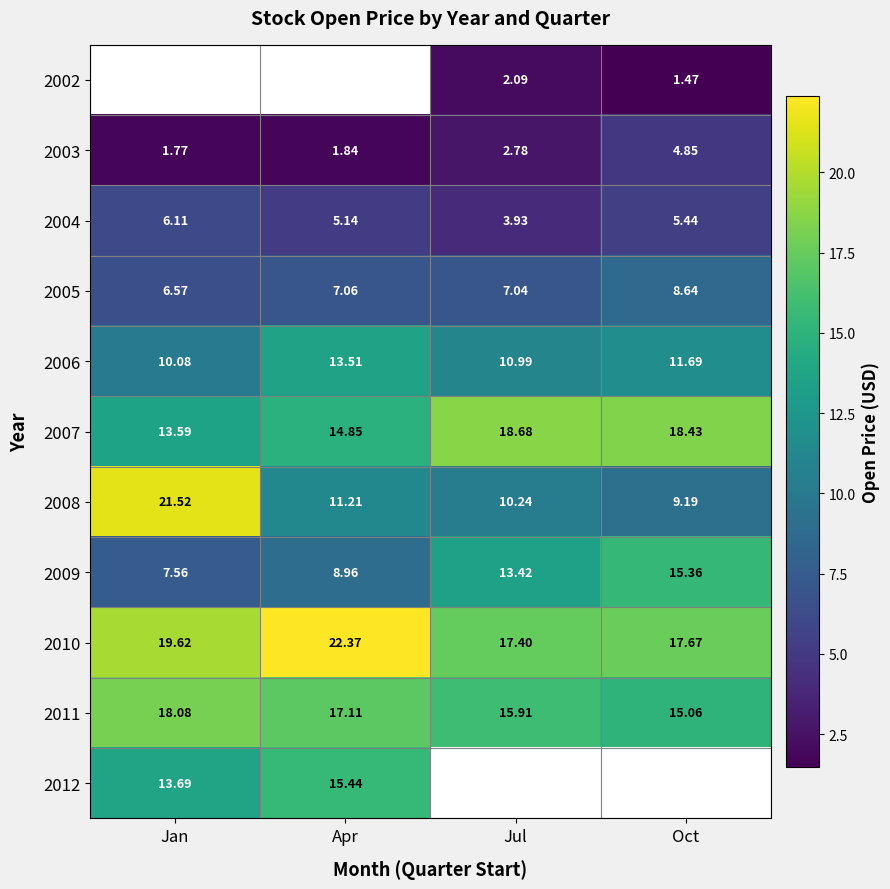

The value of 2008 at Jan is 33.8. True or false?

False